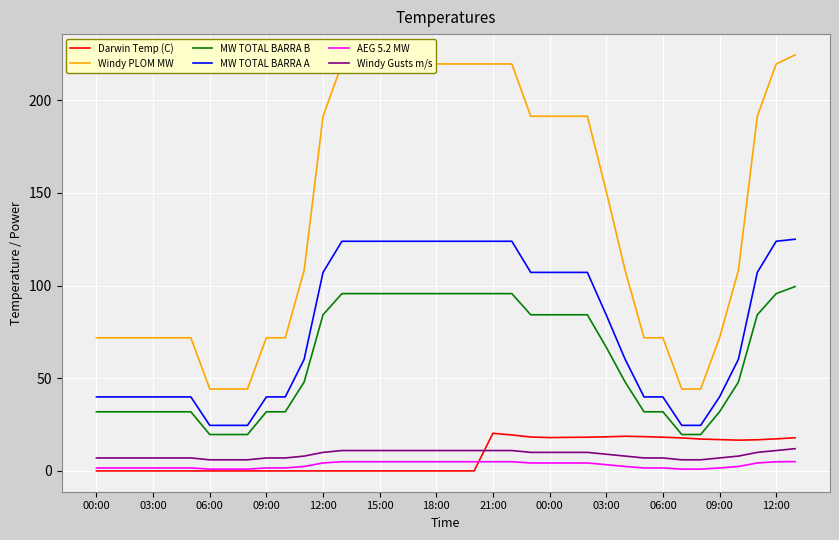

How many lines are shown in the chart?

6